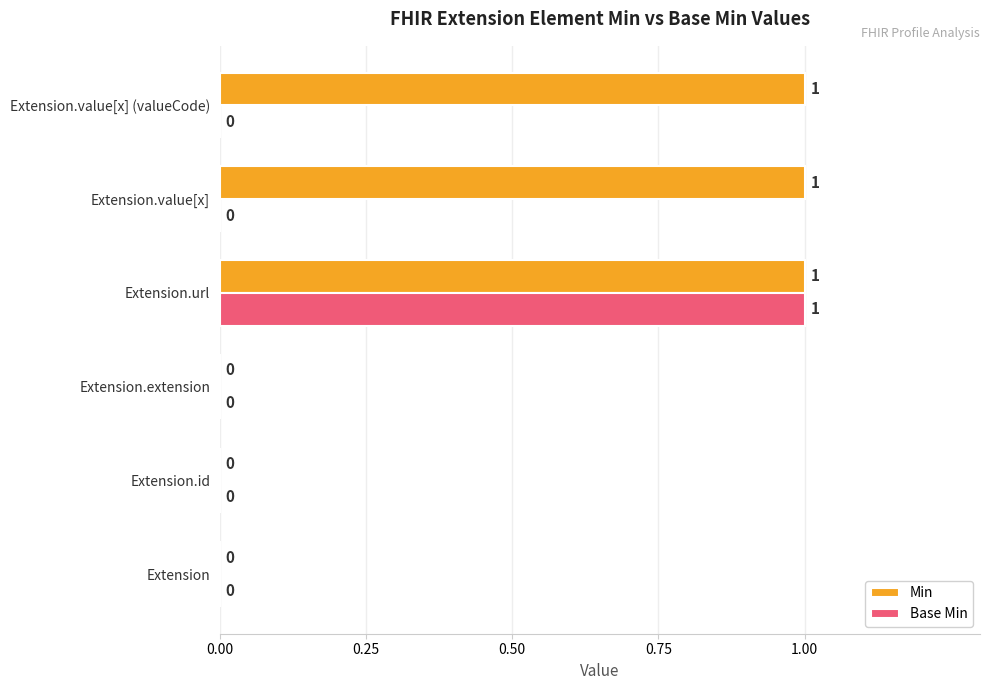

Which series has the largest total across all categories?

Min